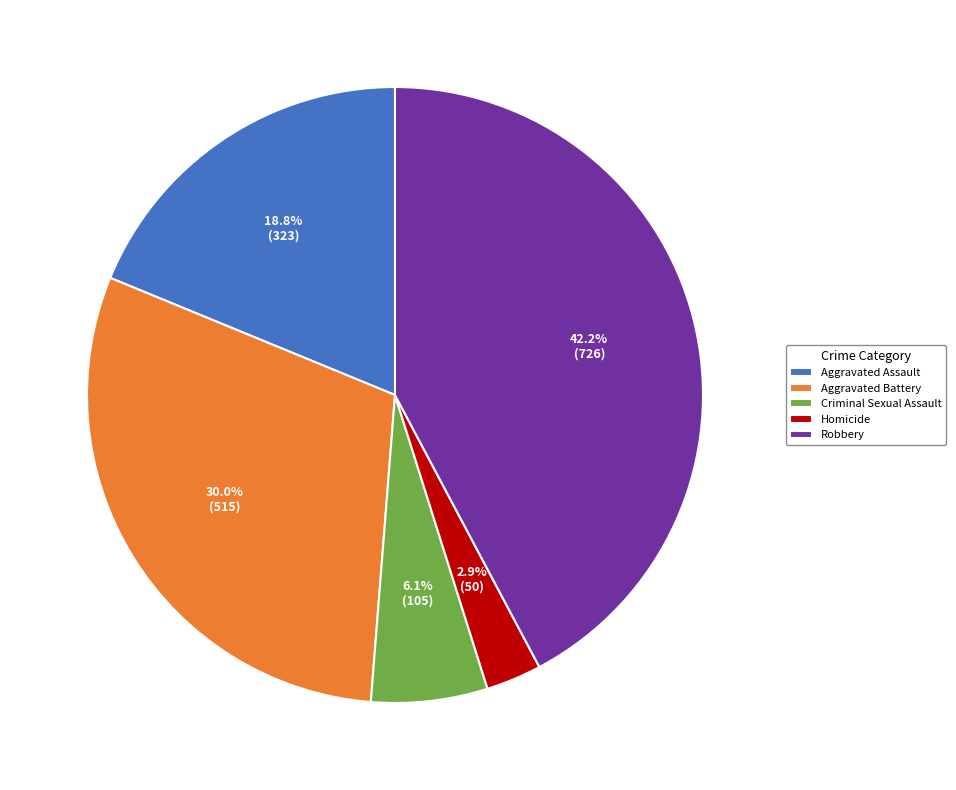

Does any single category account for the majority?

No